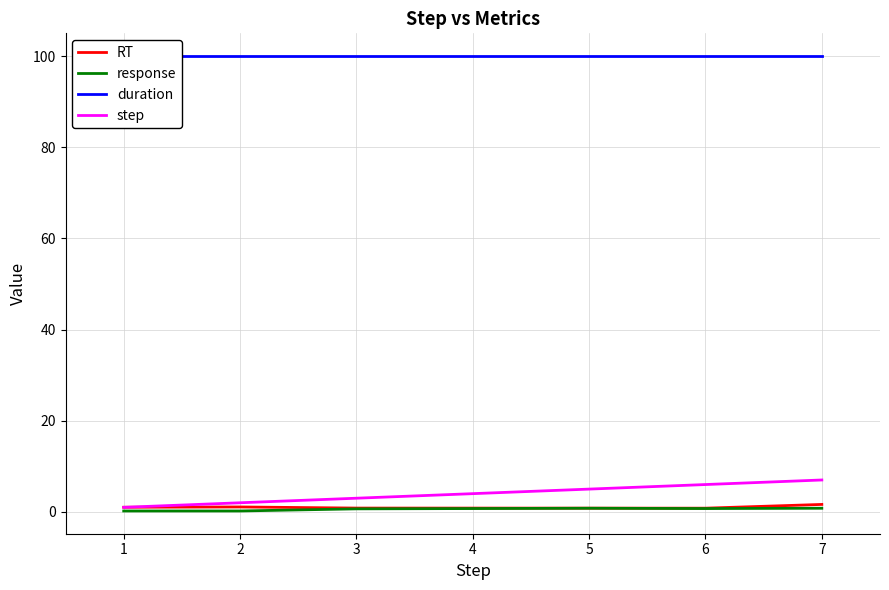

How many lines are shown in the chart?

4